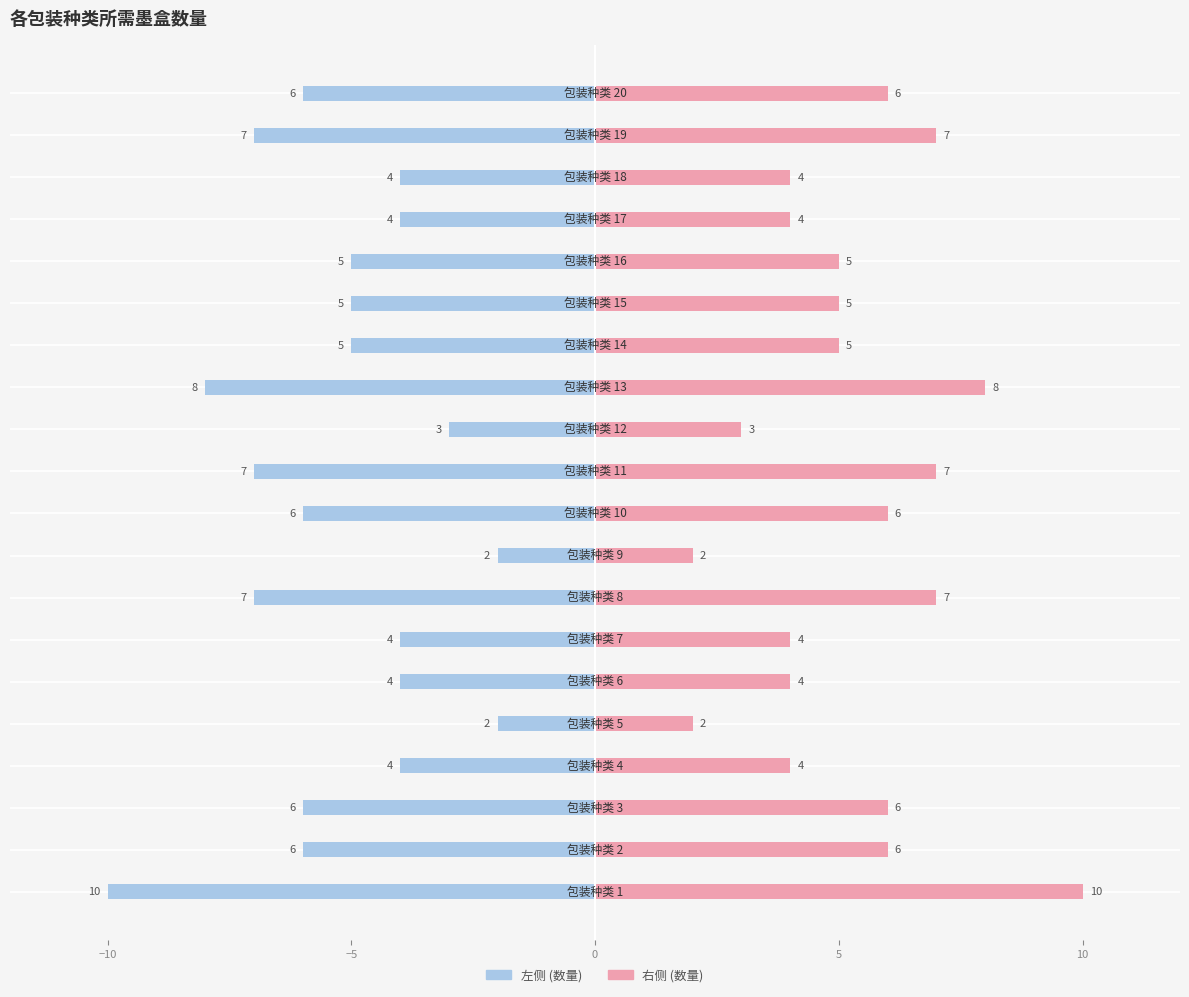

Is it true that 所需墨盒数量 equals 6 at 0?

False